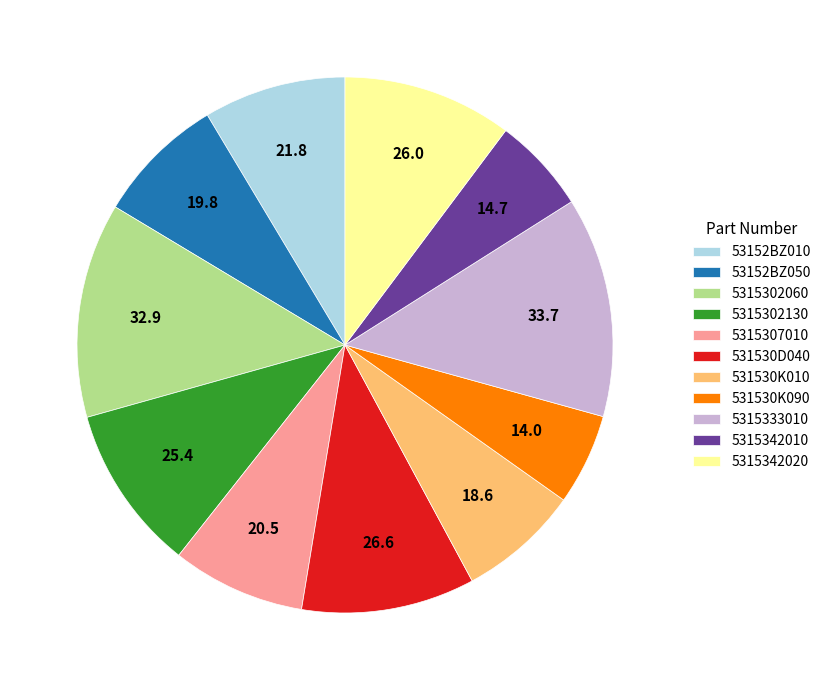

Does 5315342020 account for over 50% of the chart?

No